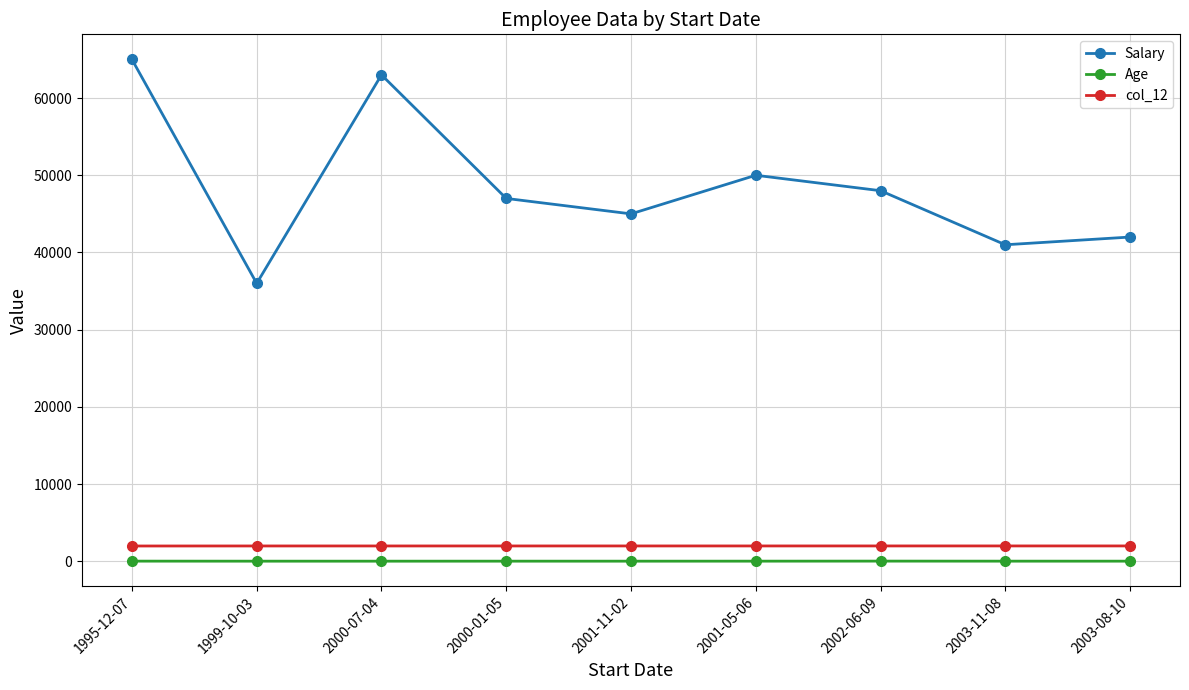

The value of Age at 2003-08-10 is 31. True or false?

True